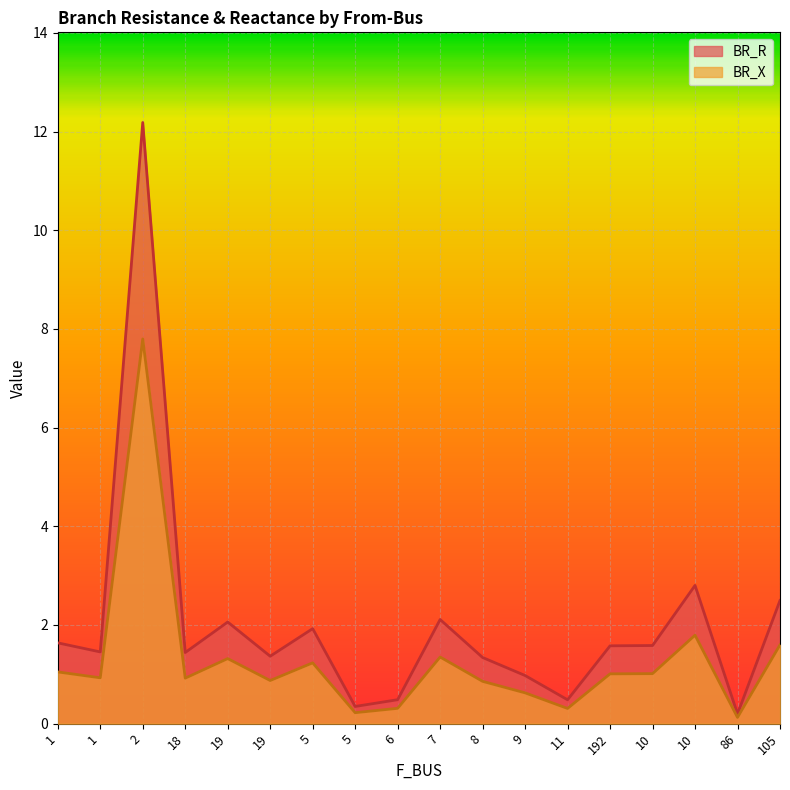

Reading left to right, list all the values displayed in this chart.

BR_R: 1.6	1.5	12.2	1.4	2.1	1.4	1.9	0.3	0.5	2.1	1.3	1.0	0.5	1.6	1.6	2.8	0.2	2.5
BR_X: 1.0	0.9	7.8	0.9	1.3	0.9	1.2	0.2	0.3	1.4	0.9	0.6	0.3	1.0	1.0	1.8	0.1	1.6